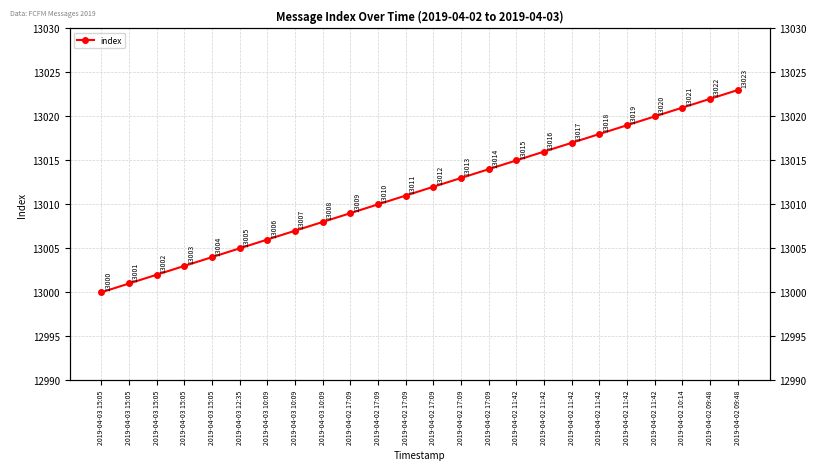

How many series are shown in this chart?

1